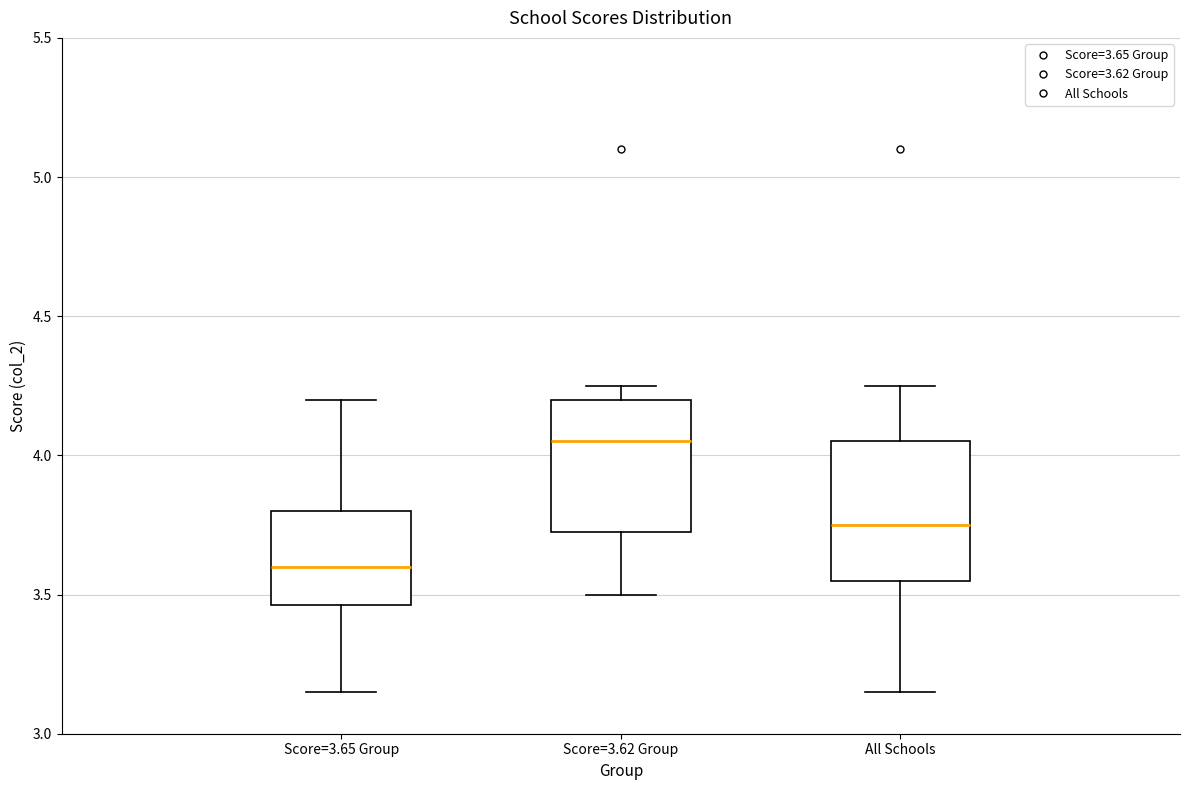

Reading left to right, read every box against the y-axis: the position of its median line, the range the box covers, and the ends of its whiskers. The values are not printed on the chart, so give them approximately, as read against the axis.

Score=3.65 Group: median 3.60, box 3.45 to 3.80, whiskers 3.15 to 4.20
Score=3.62 Group: median 4.05, box 3.75 to 4.20, whiskers 3.50 to 4.25
All Schools: median 3.75, box 3.55 to 4.05, whiskers 3.15 to 4.25